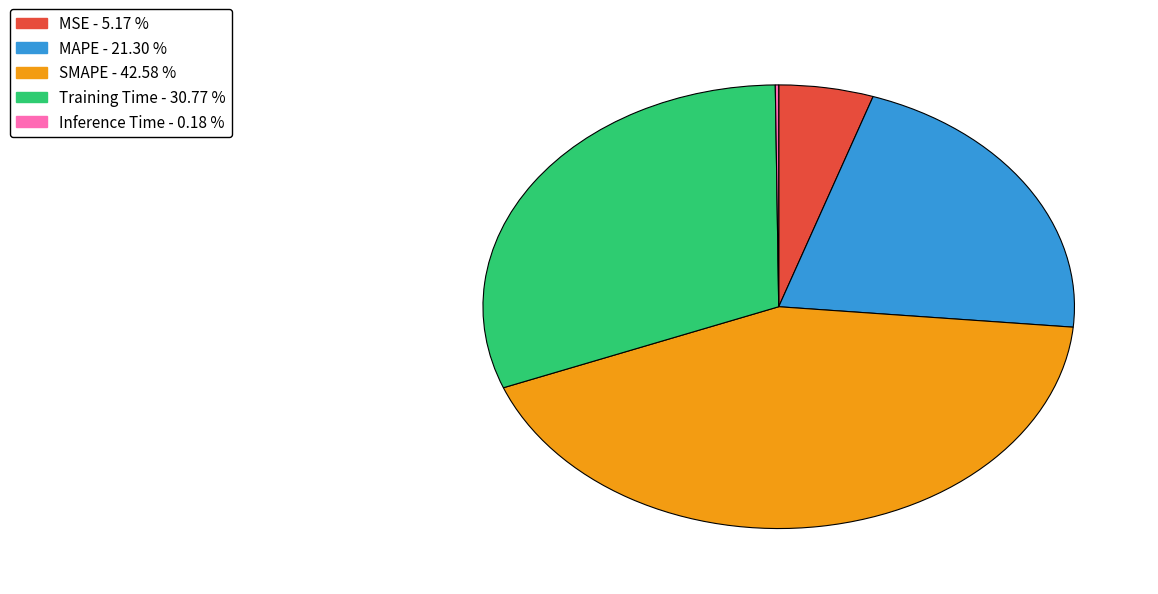

Is Training Time the majority of the pie?

No